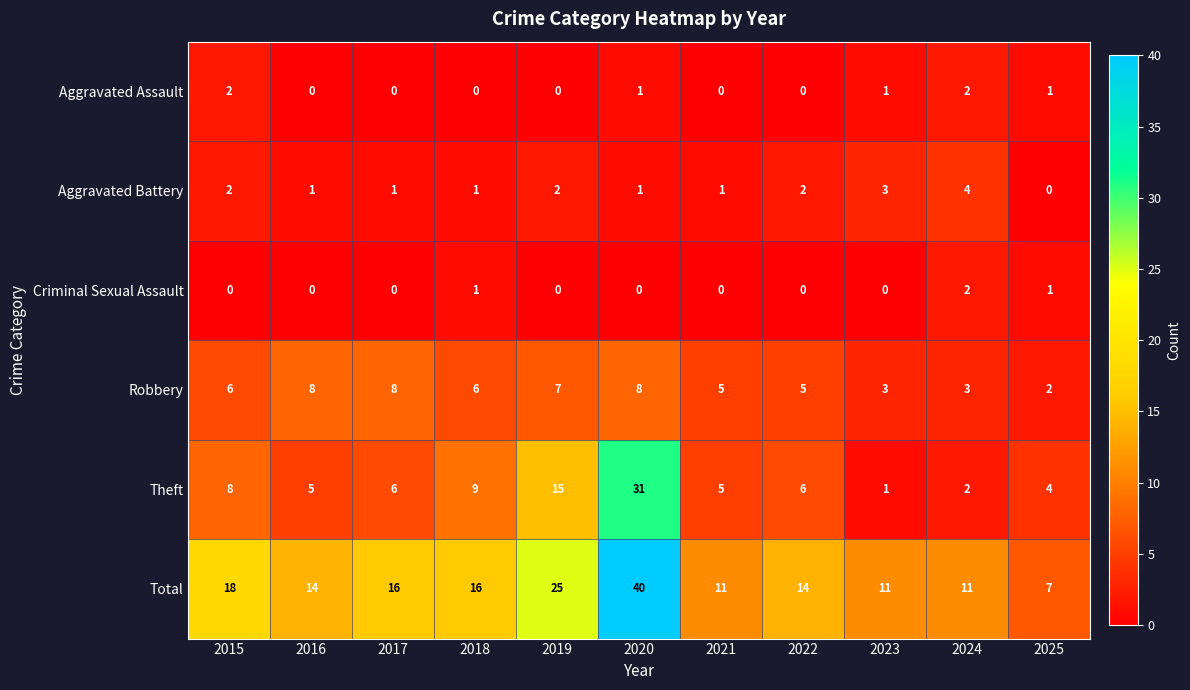

What value does the Aggravated Battery series have at 2023?

3